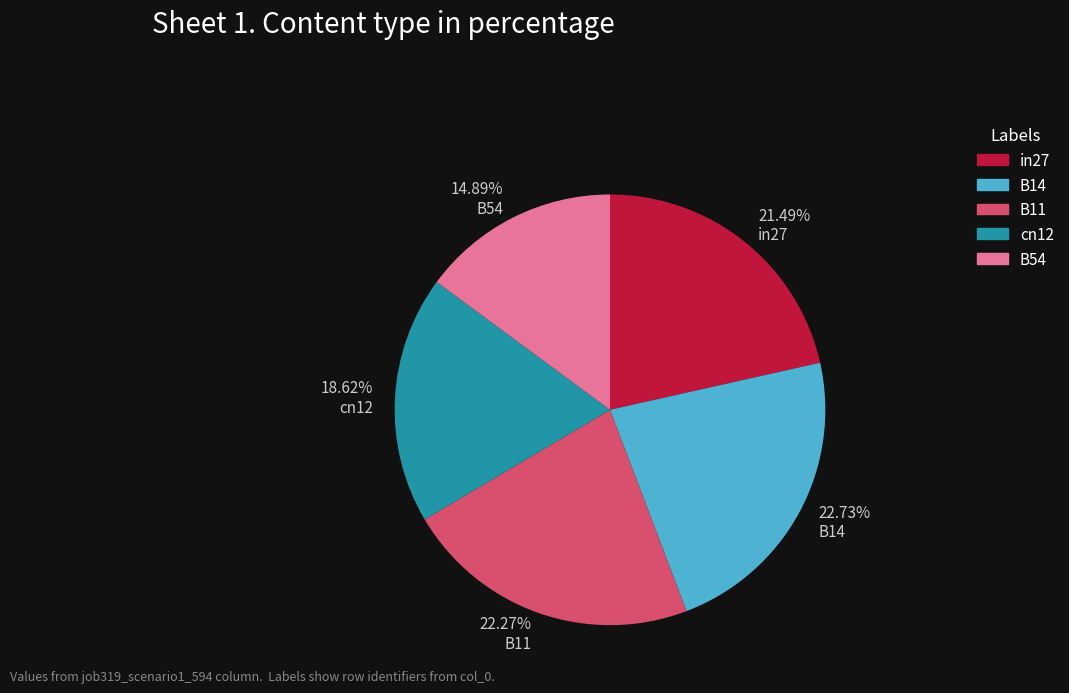

Combined, do B14 and cn12 account for over 50%?

No